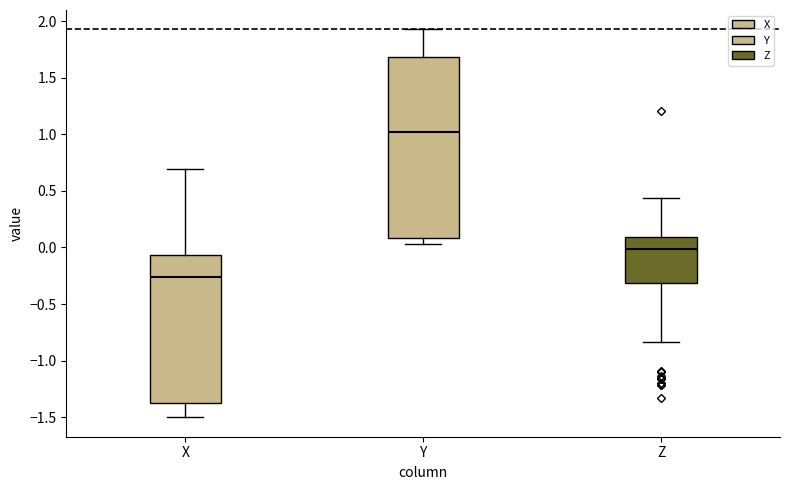

Where does the lower whisker of the box for Z end on the y-axis? The values are not printed on the chart, so give them approximately, as read against the axis.

-0.85